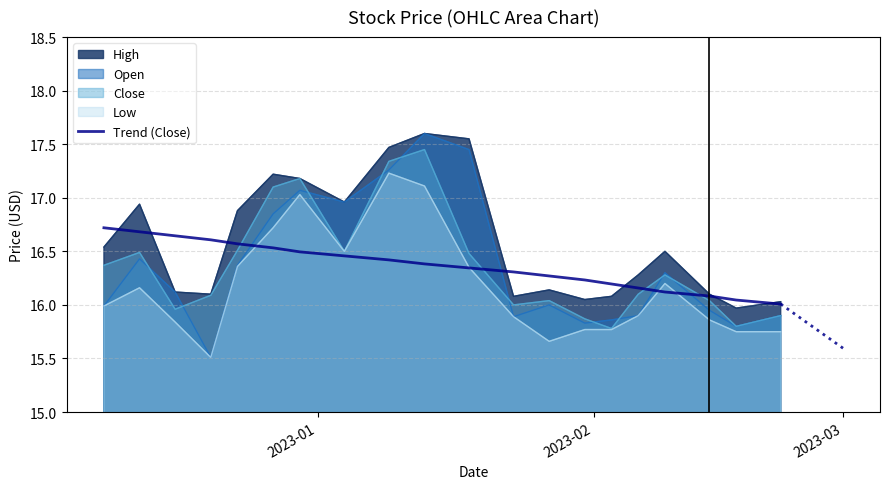

How many lines are shown in the chart?

5